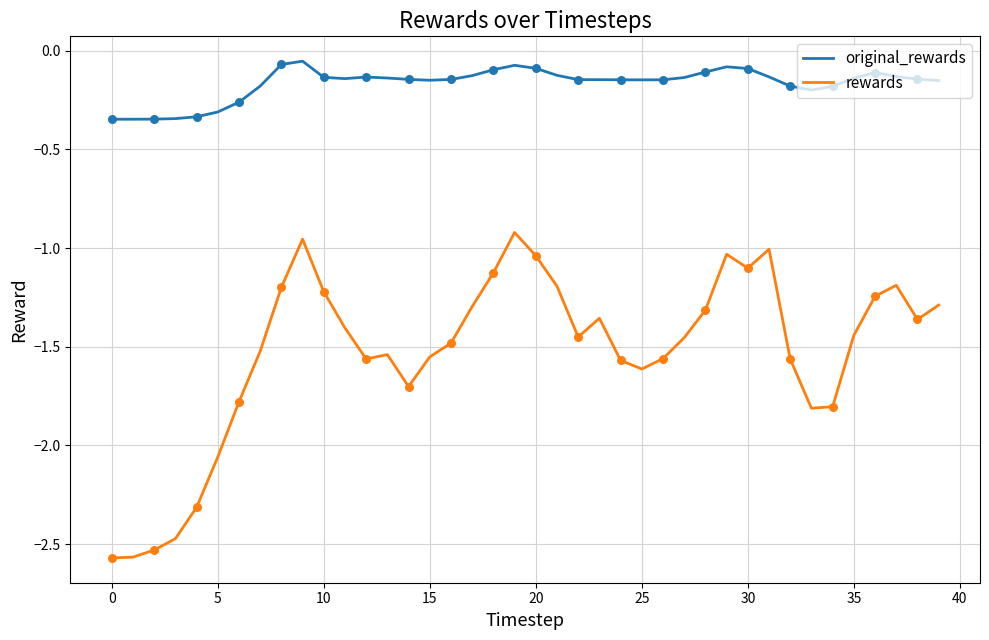

Which series has the widest spread of values?

rewards